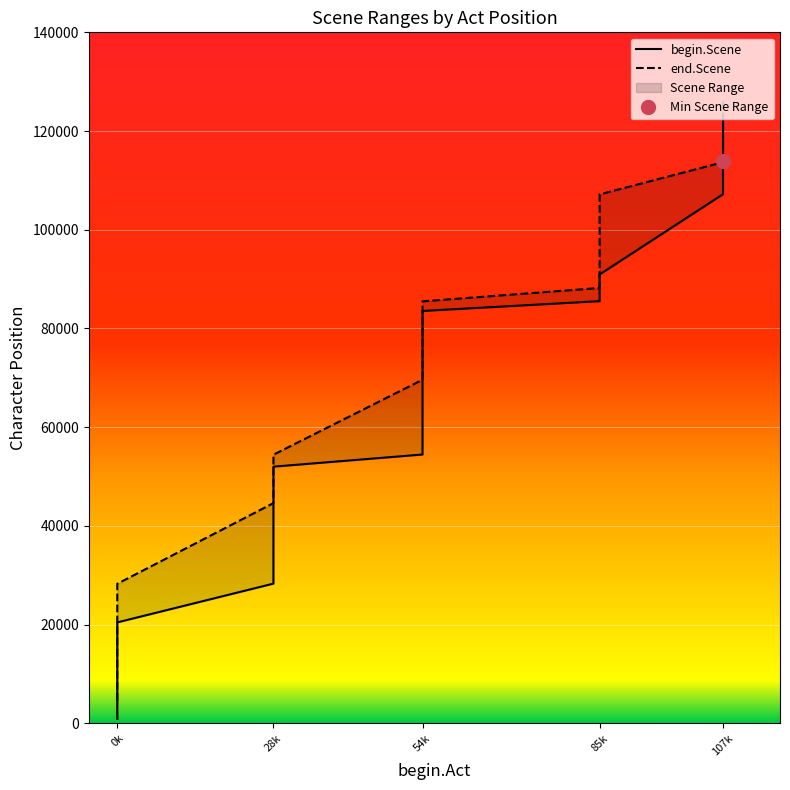

What is the sum of the end.Scene values at 28k and 0k?

79370